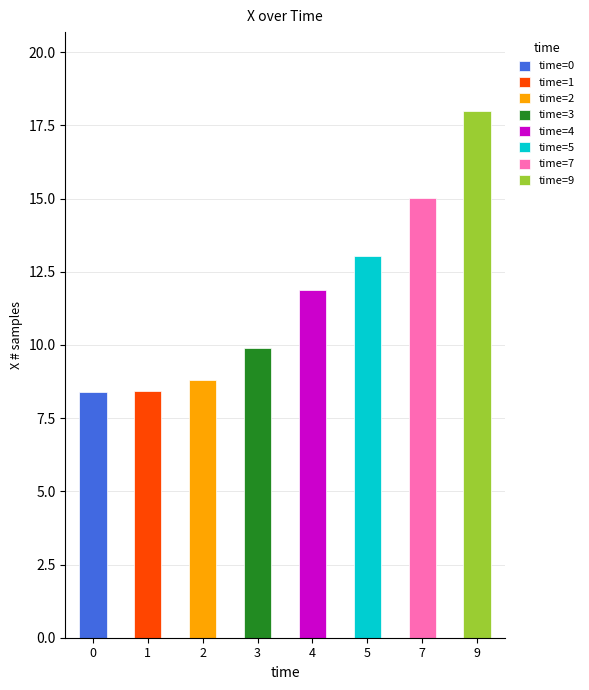

Reading left to right, extract all data points from this chart.

0=8.4	1=8.4	2=8.8	3=9.9	4=11.9	5=13.0	7=15.0	9=18.0